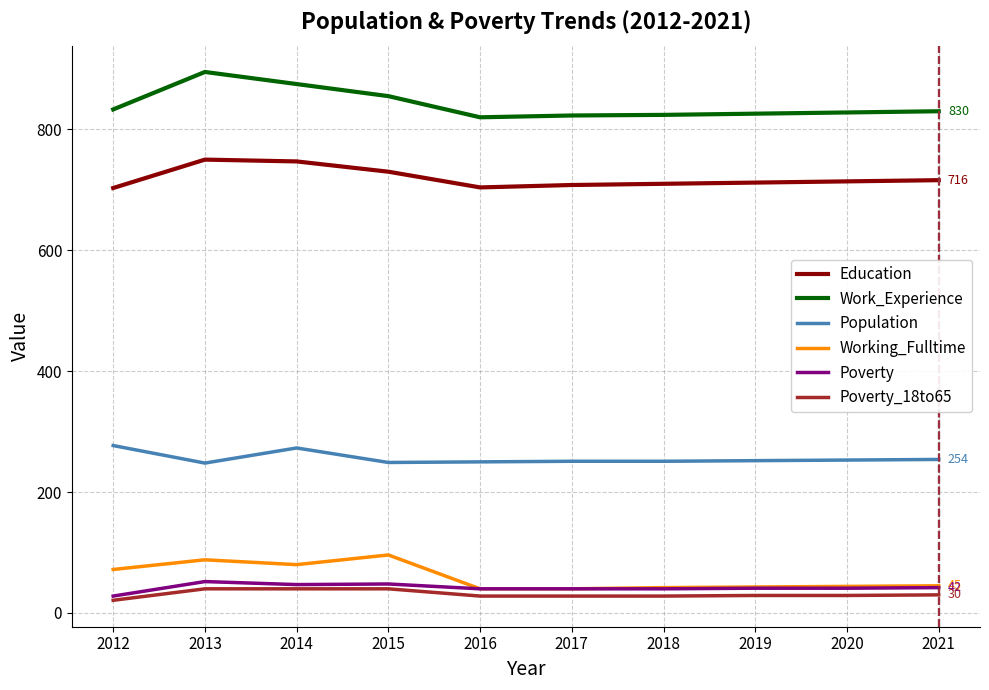

At which label does Education first exceed 714?

2013